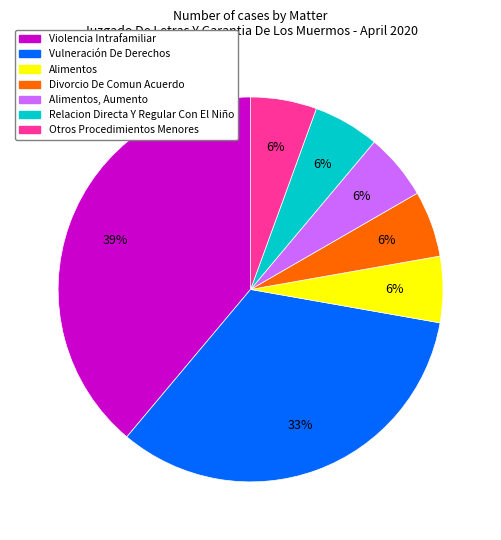

The Divorcio De Comun Acuerdo slice represents 6% of the pie. True or false?

True